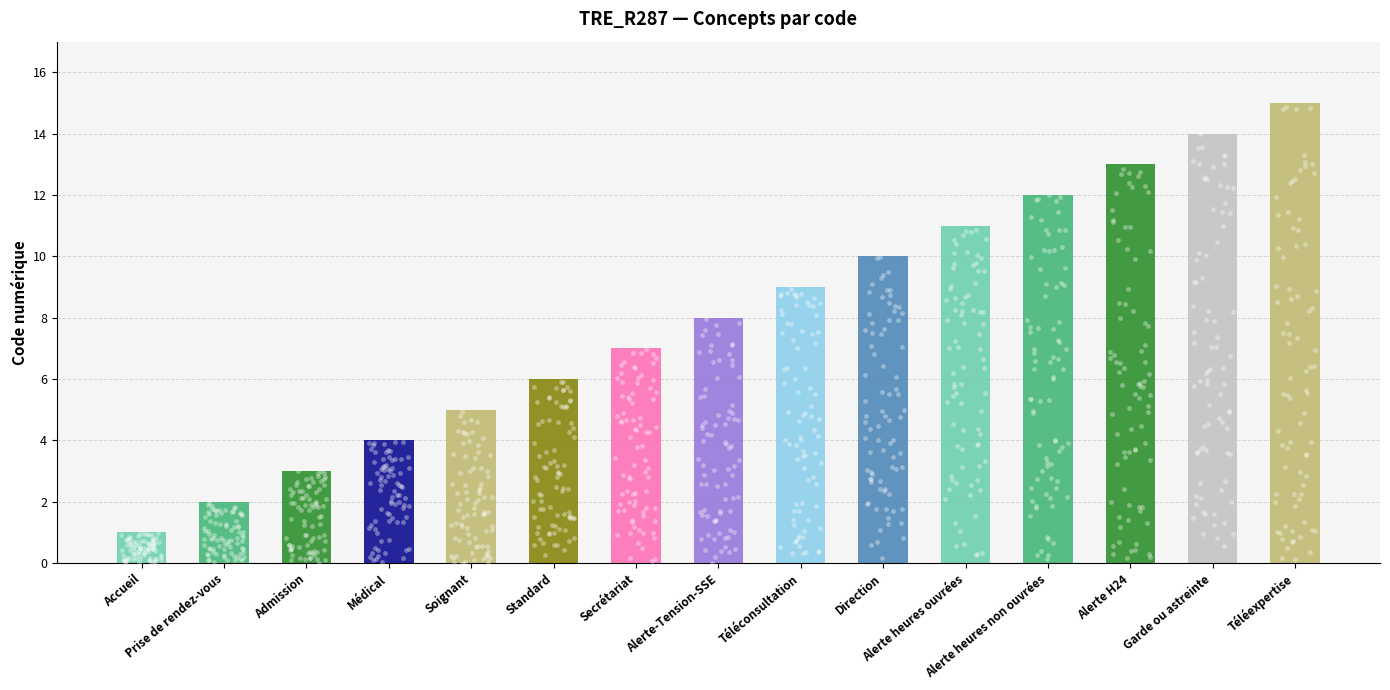

What is the ratio of the value at Standard to the value at Secrétariat?

0.9